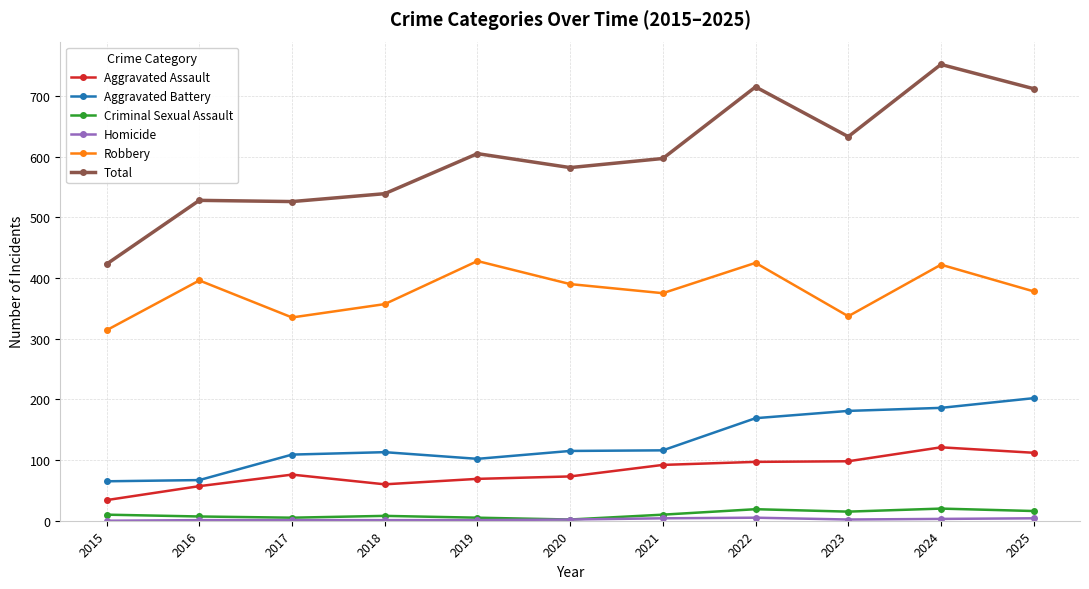

Count the number of data series in this chart.

6